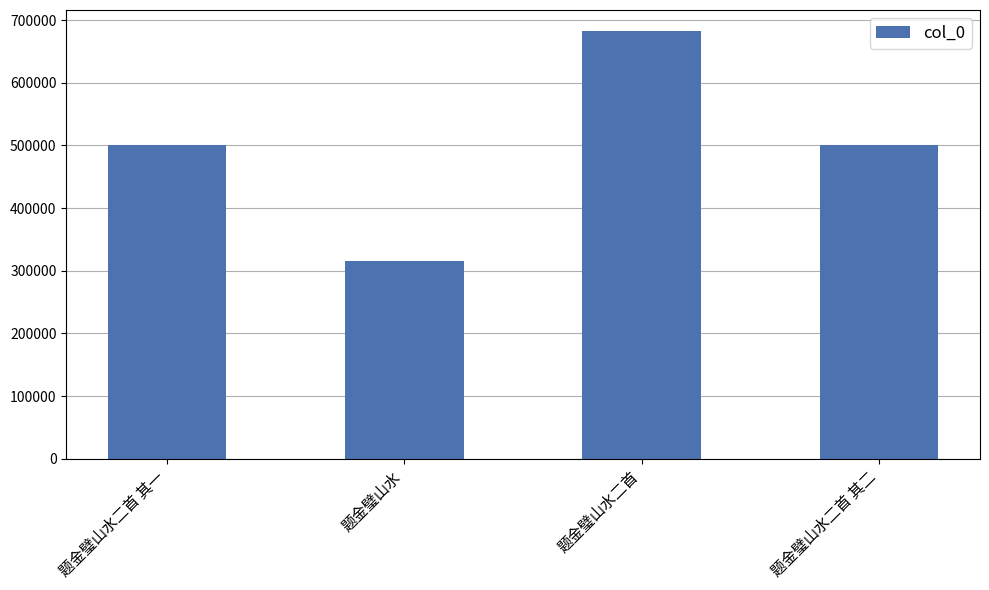

The value at 题金璧山水二首 其二 is 650542. True or false?

False